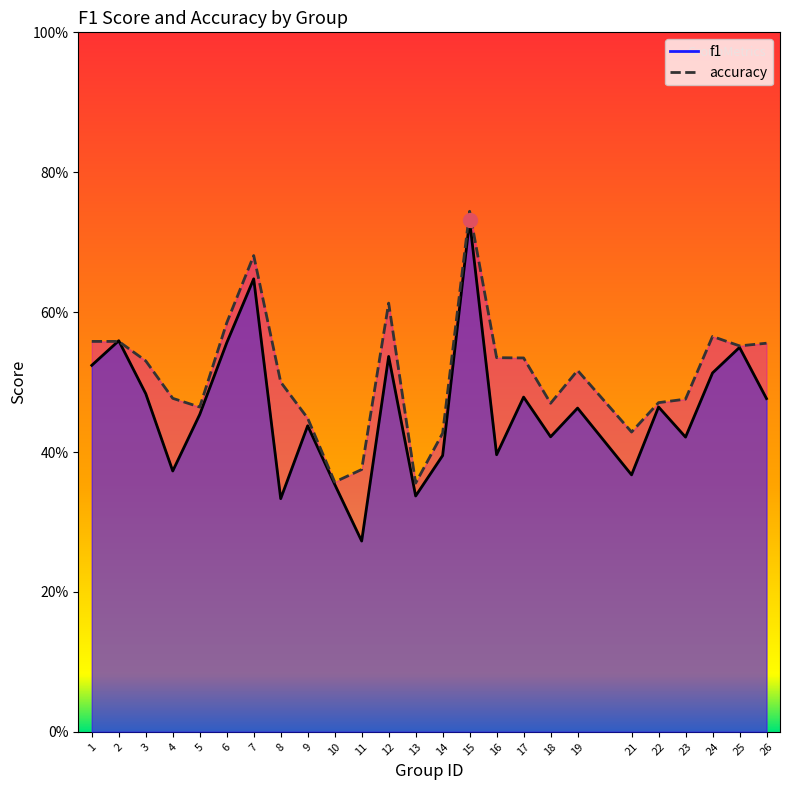

List the series in order of their overall mean, highest first.

accuracy, f1